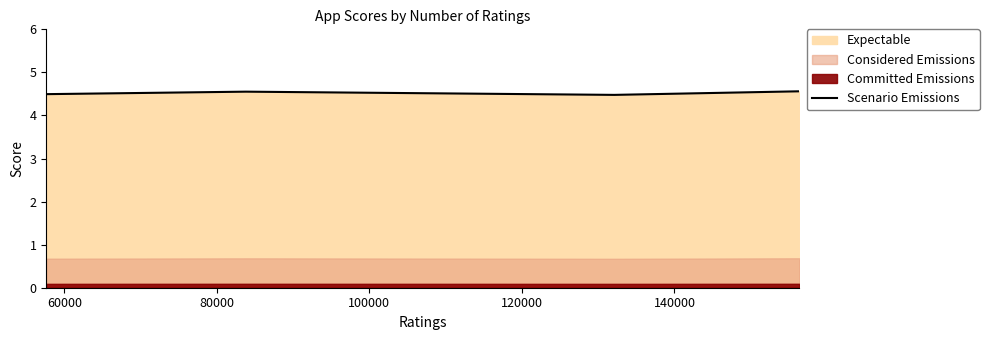

Count the Scenario Emissions values in the range 4 to 5.

4